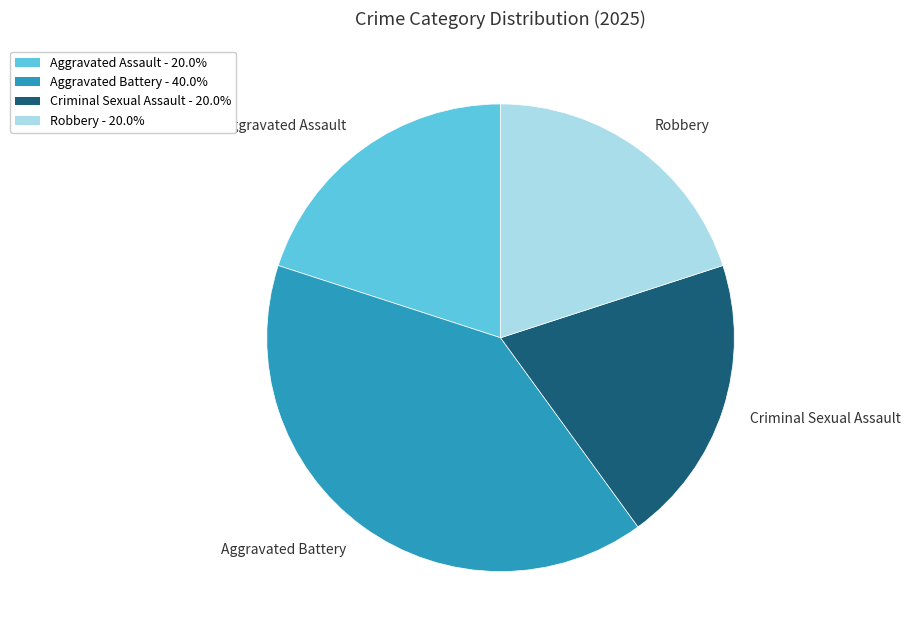

Is it true that Aggravated Assault is 20% of the pie?

True